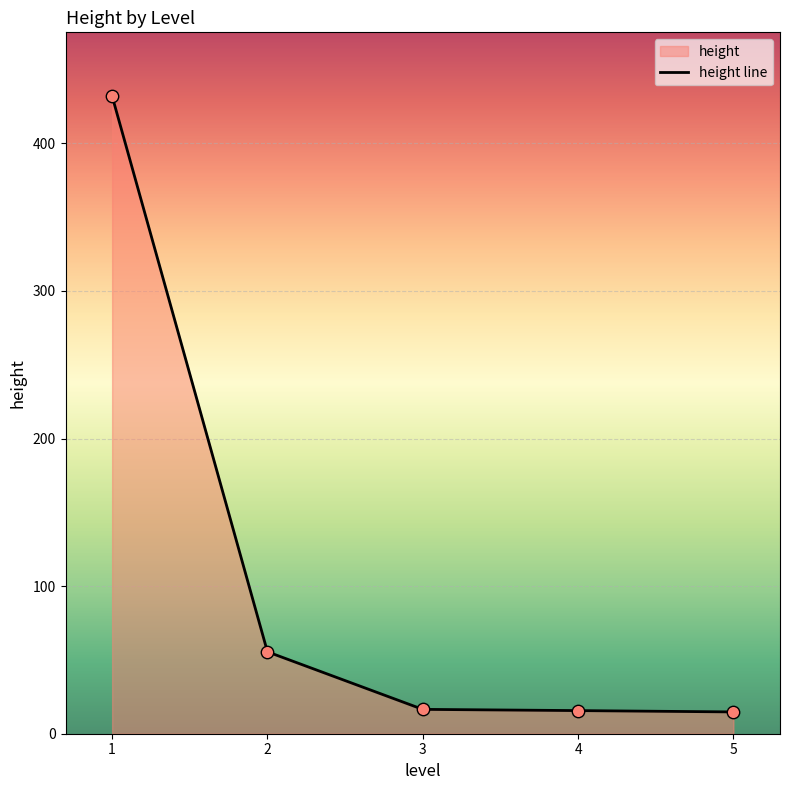

Approximately how many times larger is the value at 4 compared to 5?

1.1